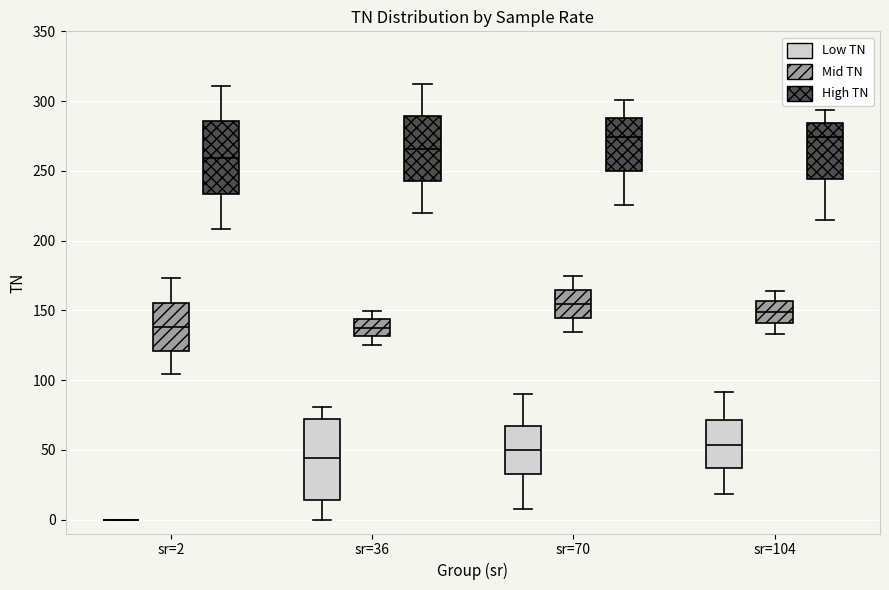

Which box is the tallest, from its lower edge to its upper edge?

sr=36 (Low TN)